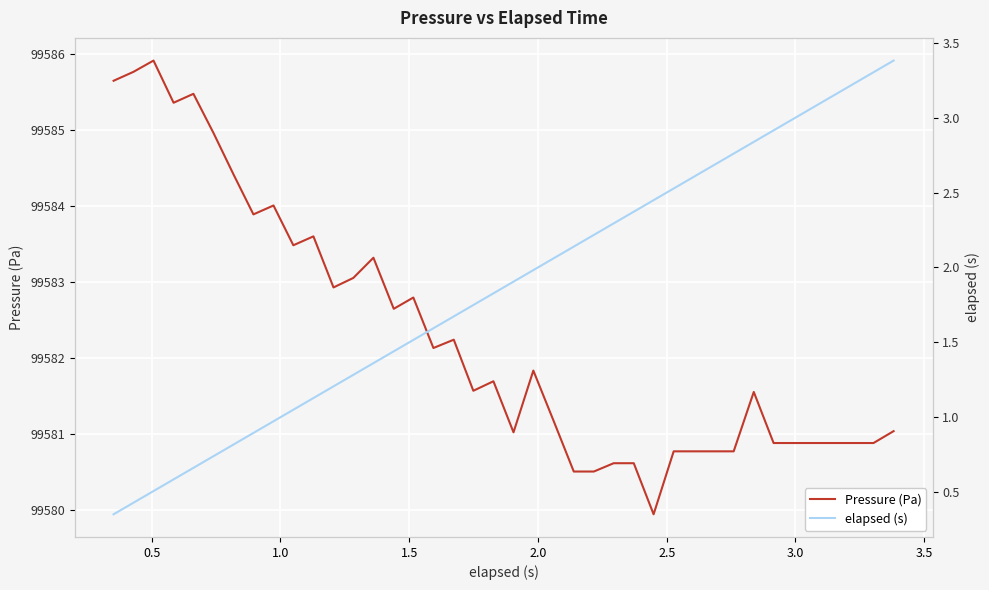

What is the greatest value displayed?

99585.9